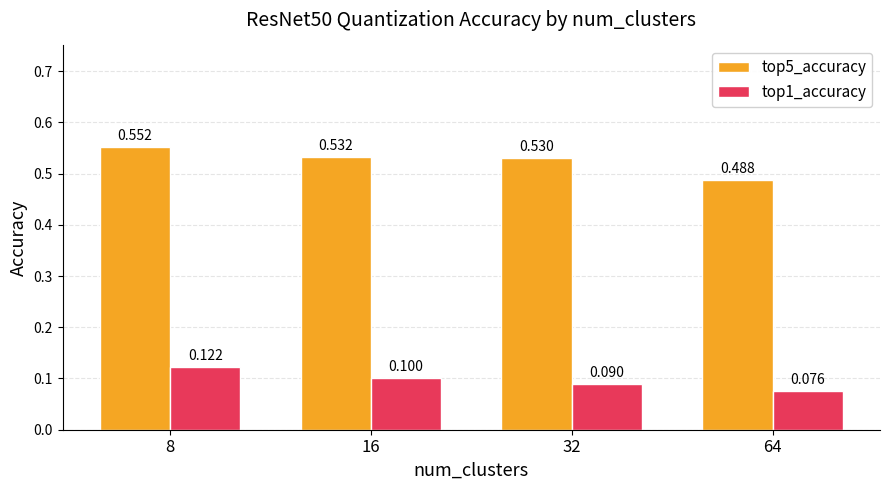

Is the value of top5_accuracy at 16 greater than the value of top1_accuracy at 64?

Yes